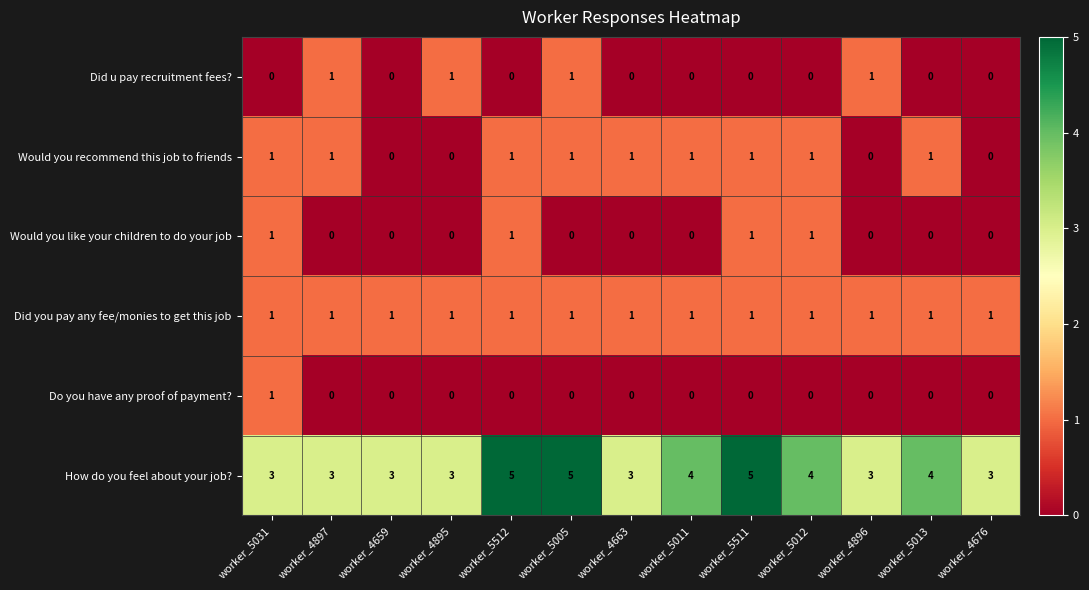

Which series has the largest range (max minus min)?

How do you feel about your job?